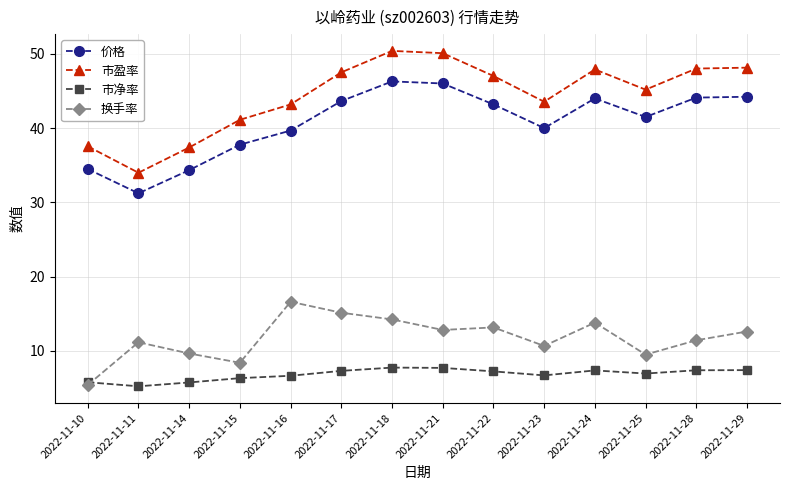

What is the spread (max minus min) of values at 2022-11-16?

36.5